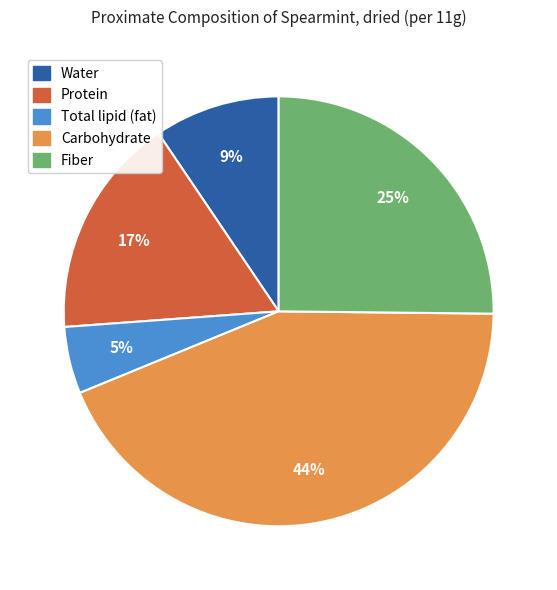

Is there any slice that represents more than half of the pie?

No